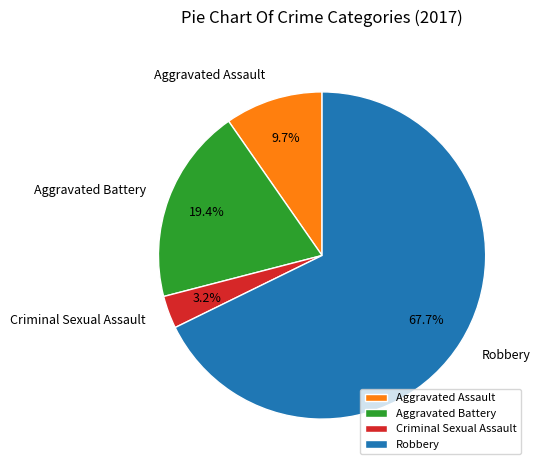

Count the number of slices in the pie.

4